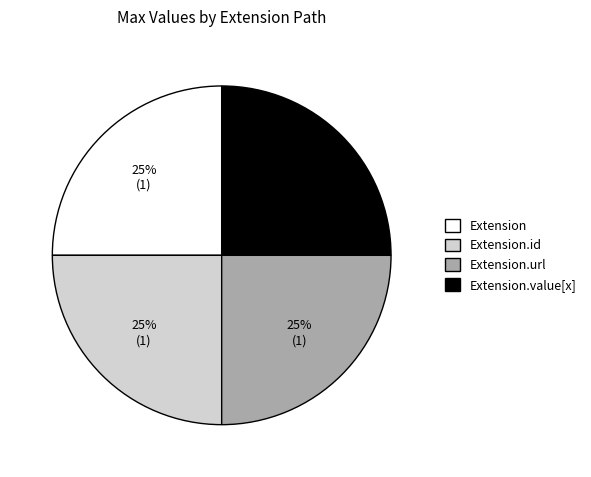

Is there any slice that represents more than half of the pie?

No